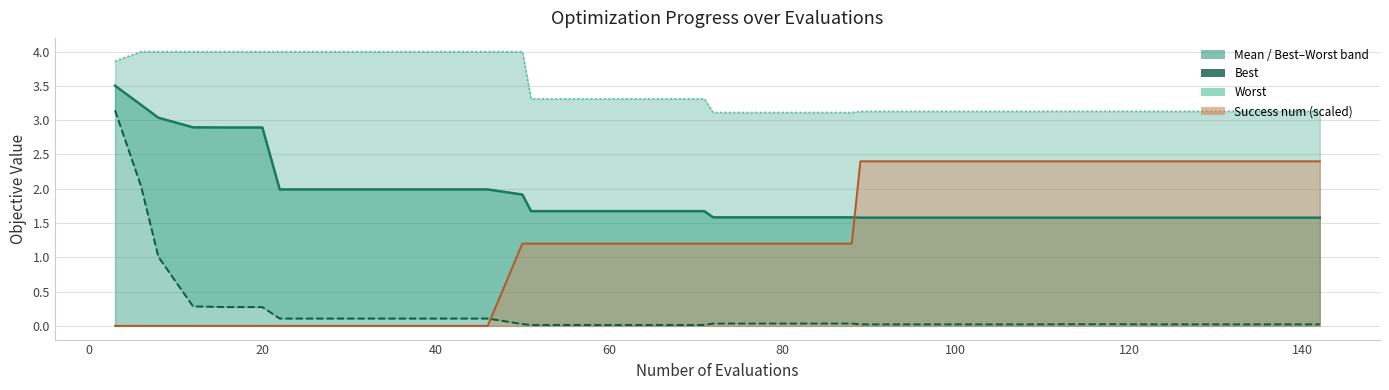

Reading left to right, what are all the values shown in this chart?

mean: 3.5	3.2	3.0	2.9	2.9	2.9	2.0	2.0	2.0	2.0	2.0	2.0	2.0	1.9	1.7	1.7	1.7	1.7	1.7	1.7	1.6	1.6	1.6	1.6	1.6	1.6	1.6	1.6	1.6	1.6	1.6	1.6	1.6	1.6	1.6	1.6	1.6	1.6	1.6	1.6
best: 3.1	2.0	1.0	0.3	0.3	0.3	0.1	0.1	0.1	0.1	0.1	0.1	0.1	0.0	0.0	0.0	0.0	0.0	0.0	0.0	0.0	0.0	0.0	0.0	0.0	0.0	0.0	0.0	0.0	0.0	0.0	0.0	0.0	0.0	0.0	0.0	0.0	0.0	0.0	0.0
worst: 3.9	4.0	4.0	4.0	4.0	4.0	4.0	4.0	4.0	4.0	4.0	4.0	4.0	4.0	3.3	3.3	3.3	3.3	3.3	3.3	3.1	3.1	3.1	3.1	3.1	3.1	3.1	3.1	3.1	3.1	3.1	3.1	3.1	3.1	3.1	3.1	3.1	3.1	3.1	3.1
success num line: 0.0	0.0	0.0	0.0	0.0	0.0	0.0	0.0	0.0	0.0	0.0	0.0	0.0	1.2	1.2	1.2	1.2	1.2	1.2	1.2	1.2	1.2	1.2	1.2	1.2	2.4	2.4	2.4	2.4	2.4	2.4	2.4	2.4	2.4	2.4	2.4	2.4	2.4	2.4	2.4